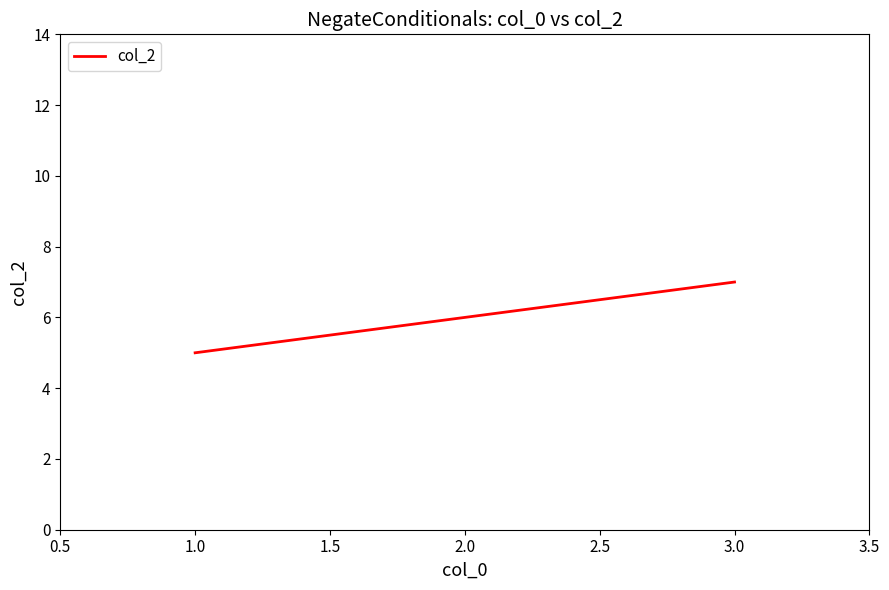

Between 3.0 and 1.0, which is larger?

3.0